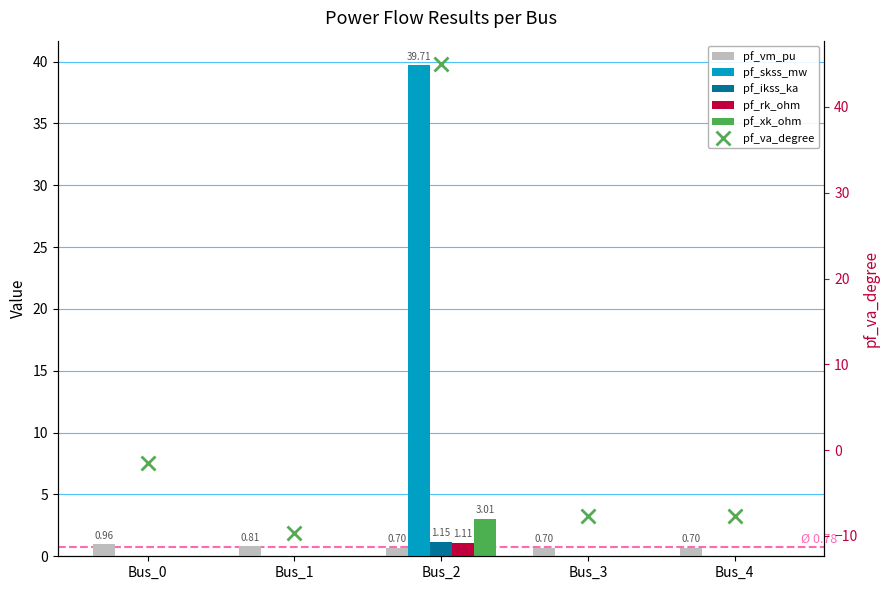

Which series has the widest spread of values?

pf_va_degree